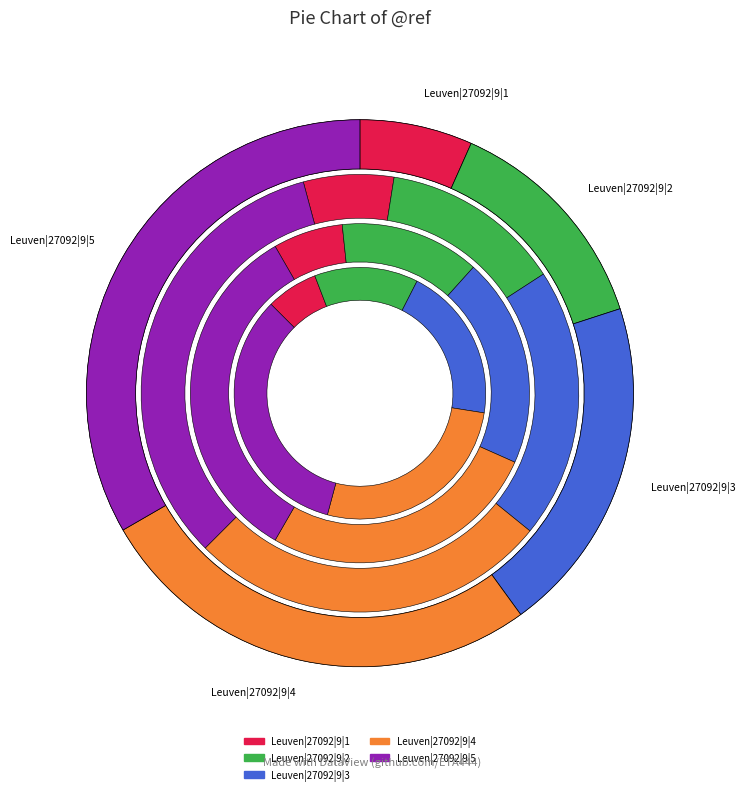

How many segments does this pie chart have?

5